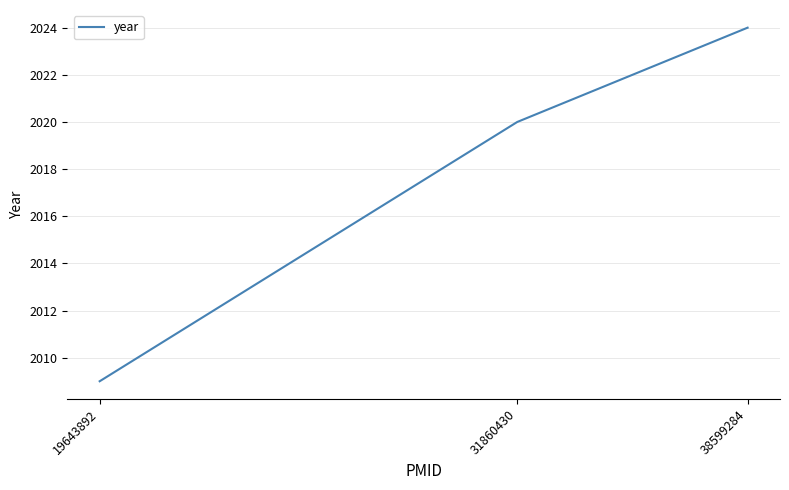

Is it true that the value at 31860430 is 2020?

True